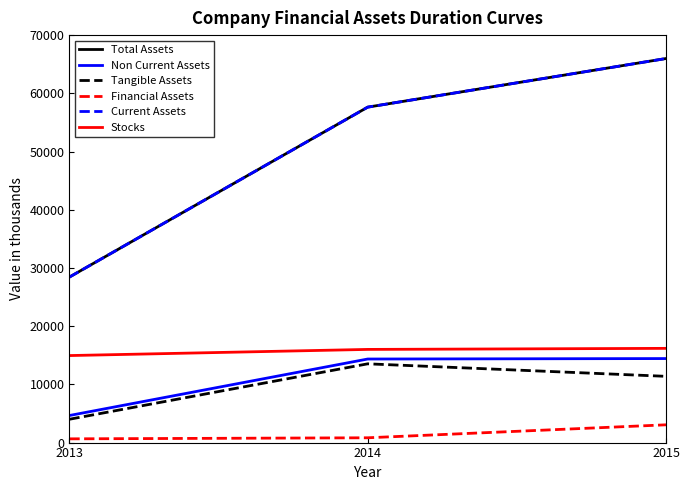

What is the maximum value for Current Assets?

65978